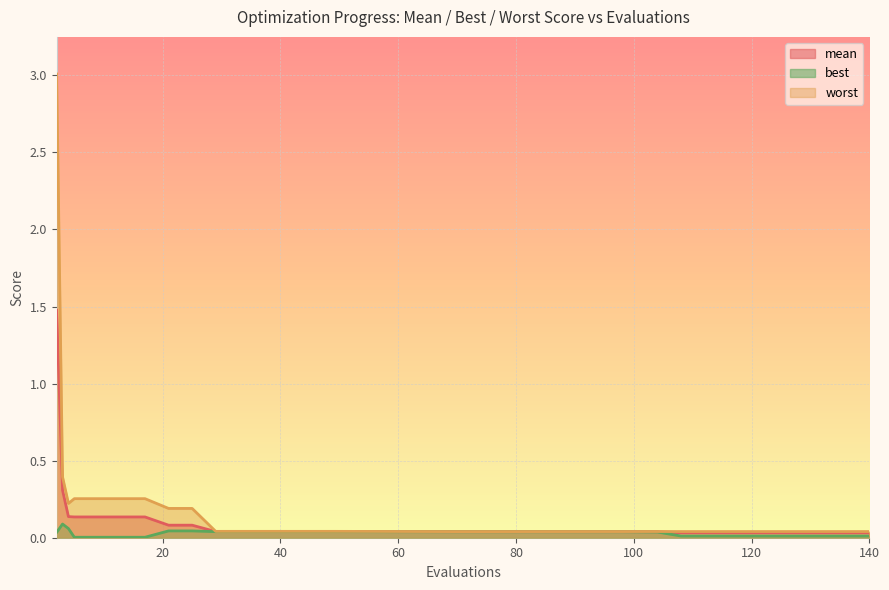

How many lines are shown in the chart?

3